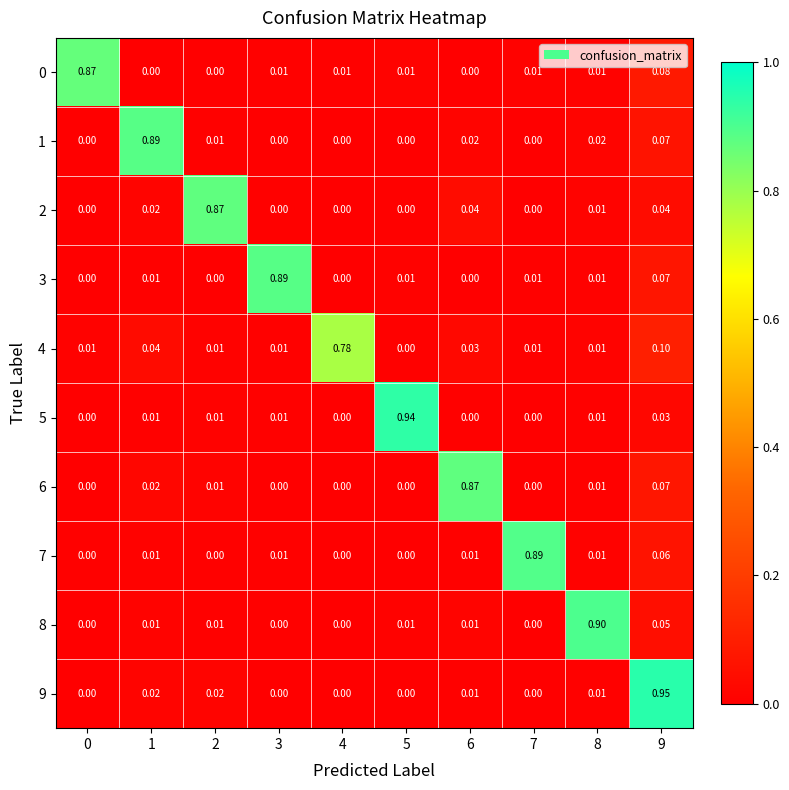

Is the value of 9 at 3 greater than the value of 4 at 0?

No